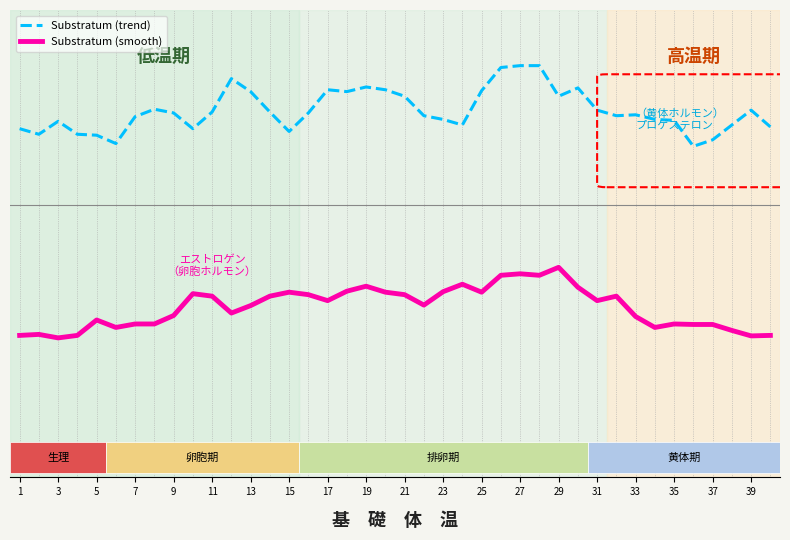

Read the Substratum (trend) value at 23.

100.5